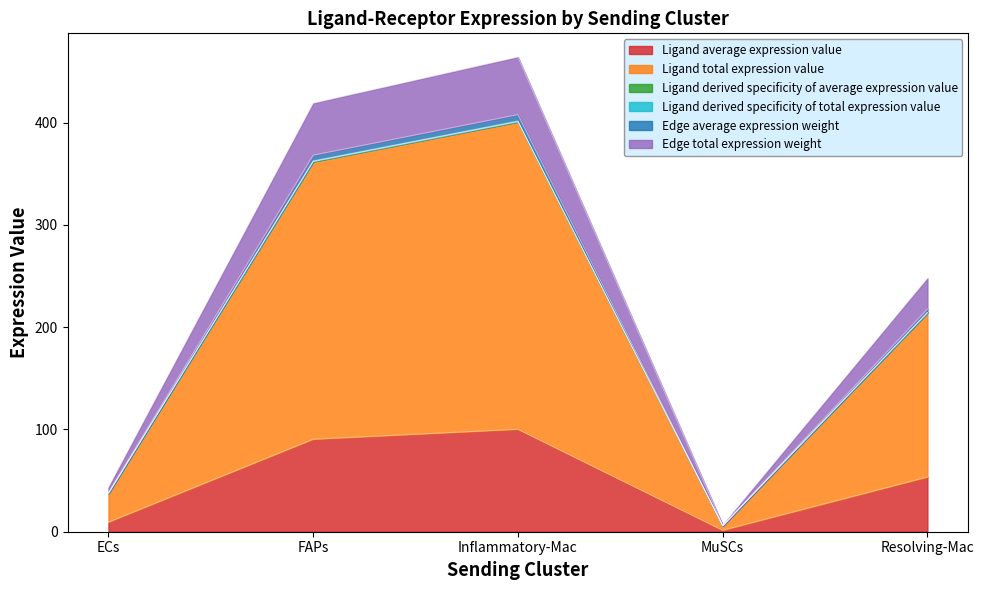

What is the spread (max minus min) of values at Inflammatory-Mac?

363.8